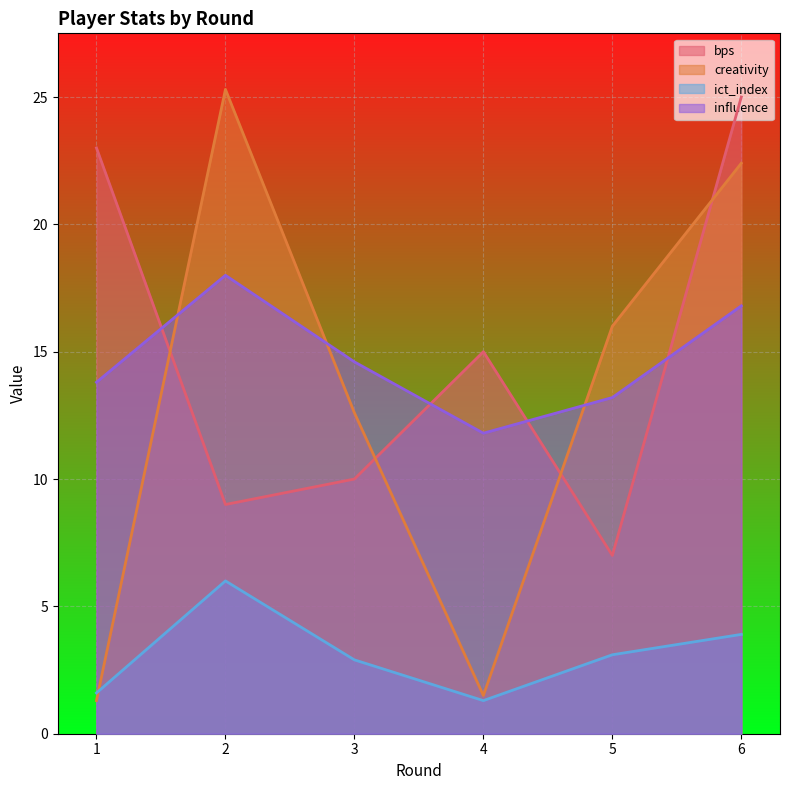

True or false: influence has a value of 24.6 at 2.

False